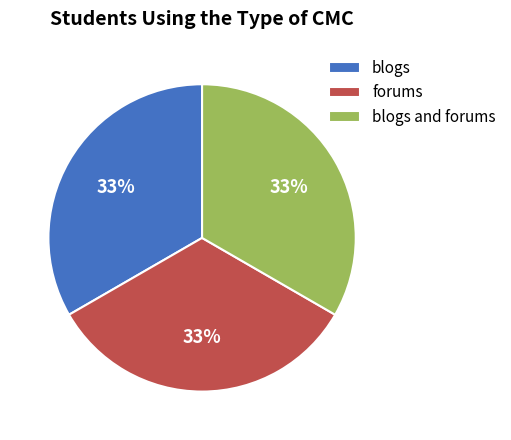

Is there any slice that represents more than half of the pie?

No